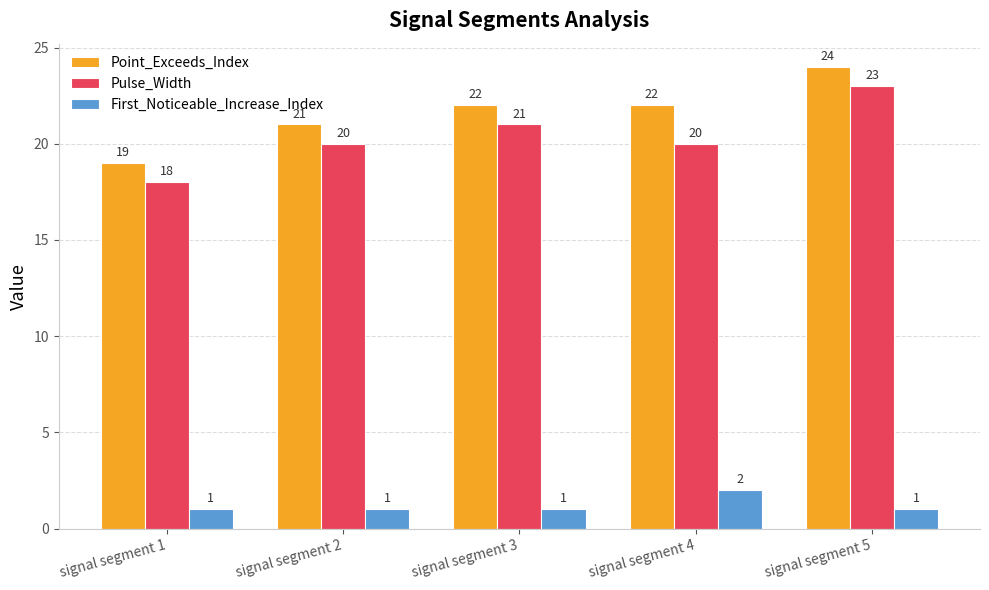

Reading left to right, transcribe all the data shown in this chart.

Point_Exceeds_Index: 19	21	22	22	24
Pulse_Width: 18	20	21	20	23
First_Noticeable_Increase_Index: 1	1	1	2	1